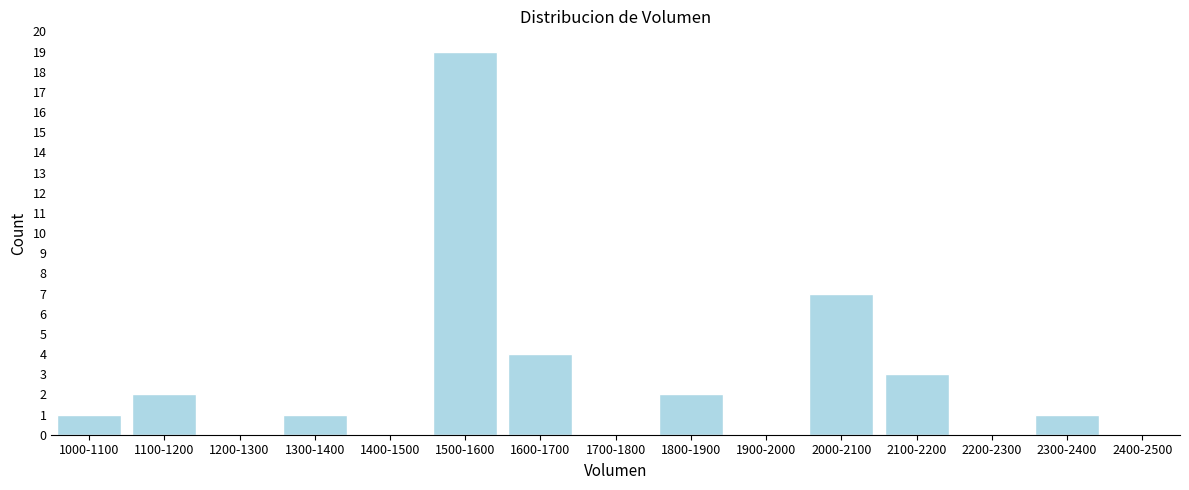

Reading left to right, transcribe all the data shown in this chart.

1000-1100=1	1100-1200=2	1200-1300=0	1300-1400=1	1400-1500=0	1500-1600=19	1600-1700=4	1700-1800=0	1800-1900=2	1900-2000=0	2000-2100=7	2100-2200=3	2200-2300=0	2300-2400=1	2400-2500=0